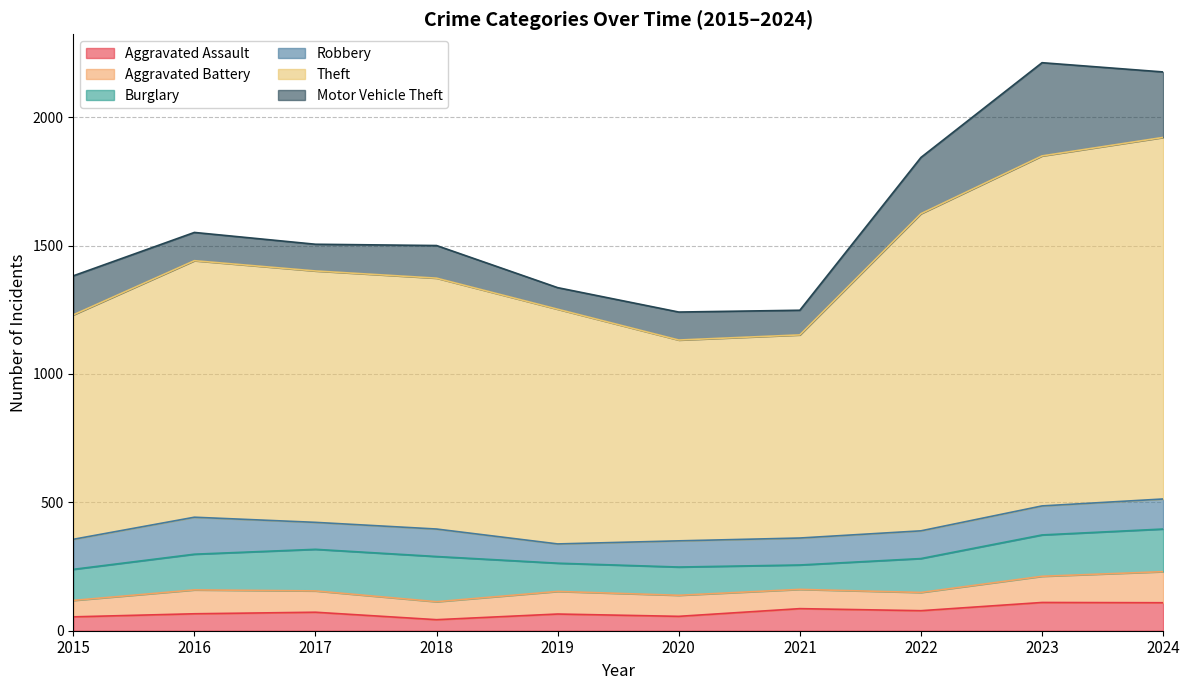

What are all the series names shown in the legend?

Aggravated Assault, Aggravated Battery, Burglary, Robbery, Theft, Motor Vehicle Theft